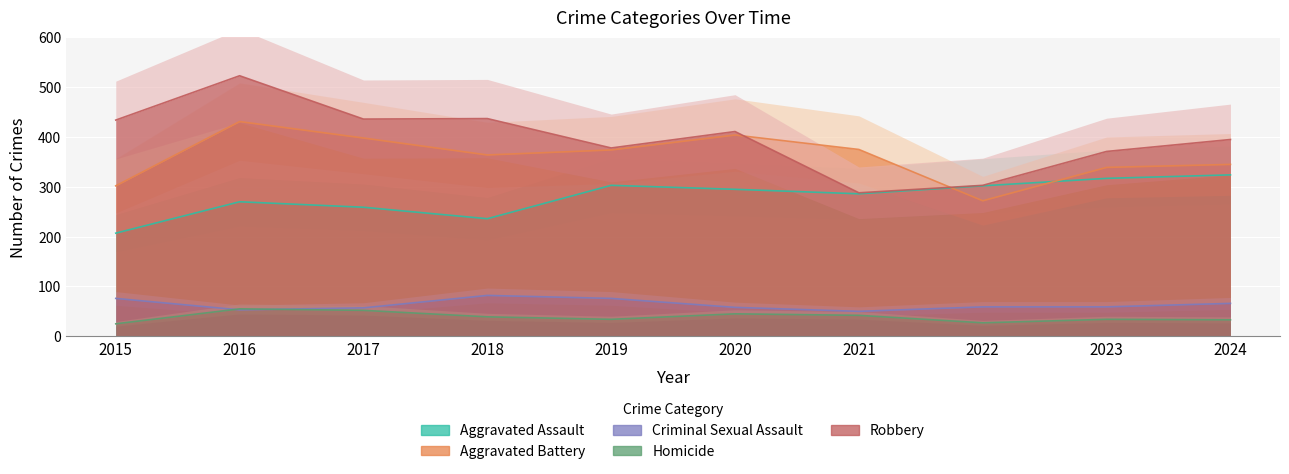

Reading left to right, what are all the values shown in this chart?

Aggravated Assault: 207	270	259	236	303	295	286	302	317	324
Aggravated Battery: 302	431	398	364	374	404	375	272	339	345
Criminal Sexual Assault: 76	53	57	82	76	58	50	59	59	66
Homicide: 25	55	52	39	34	45	42	27	34	33
Robbery: 434	523	436	437	378	411	288	303	371	395